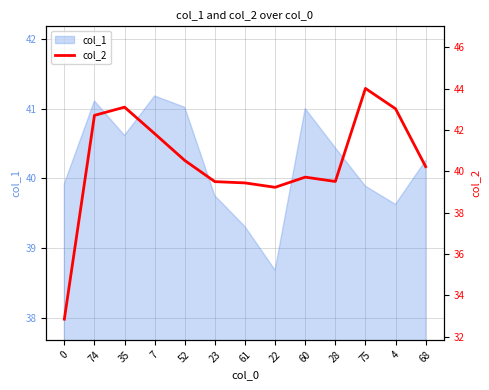

What is the lowest value of the col_1 series?

38.7